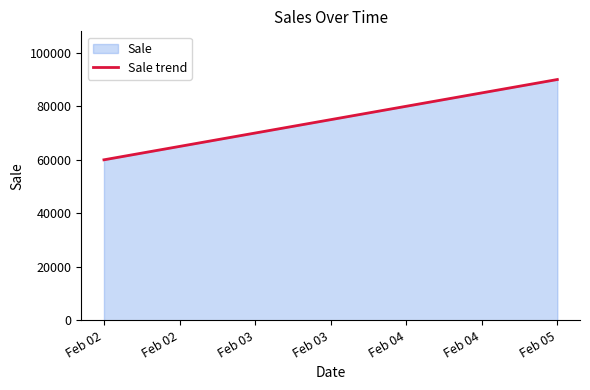

Where is the data nearest to the value 75000?

Feb 03